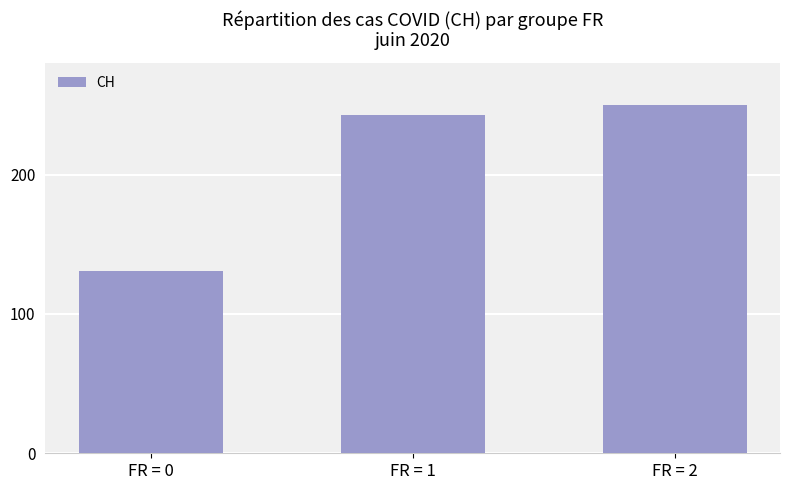

Which has a higher value, FR = 2 or FR = 1?

FR = 2